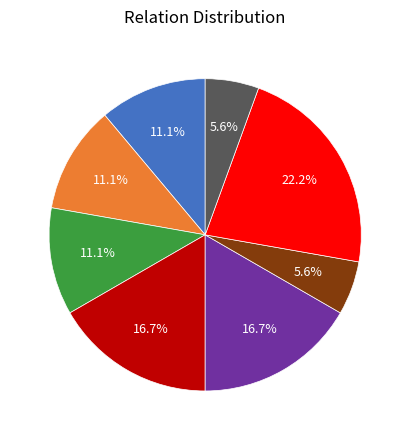

Count the number of slices in the pie.

8